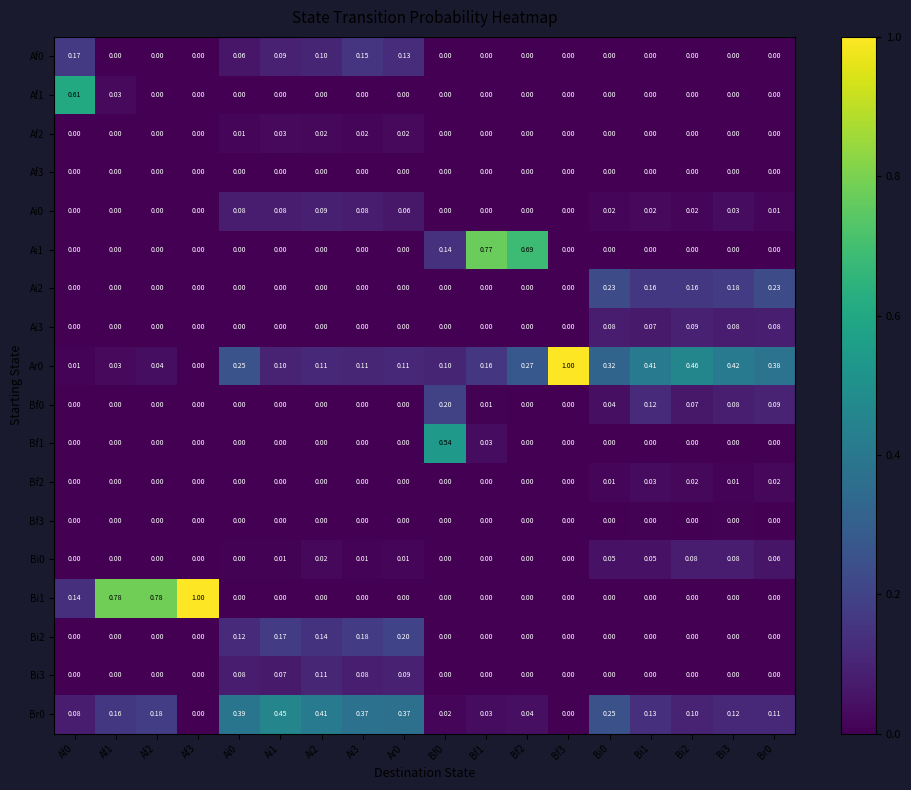

Which series has the largest range (max minus min)?

Ar0